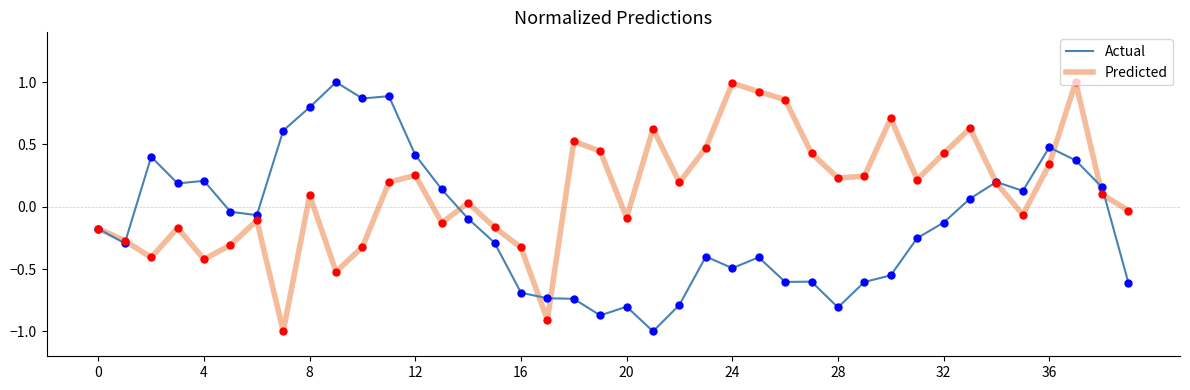

Which series has the largest total across all categories?

Predicted